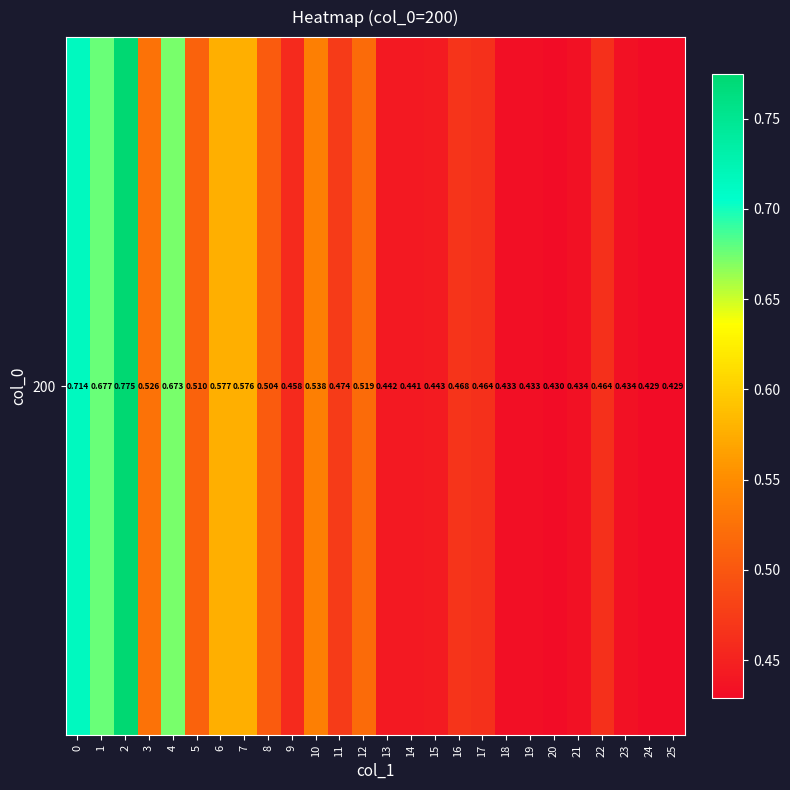

What is the difference between the values at 17 and 7?

0.1